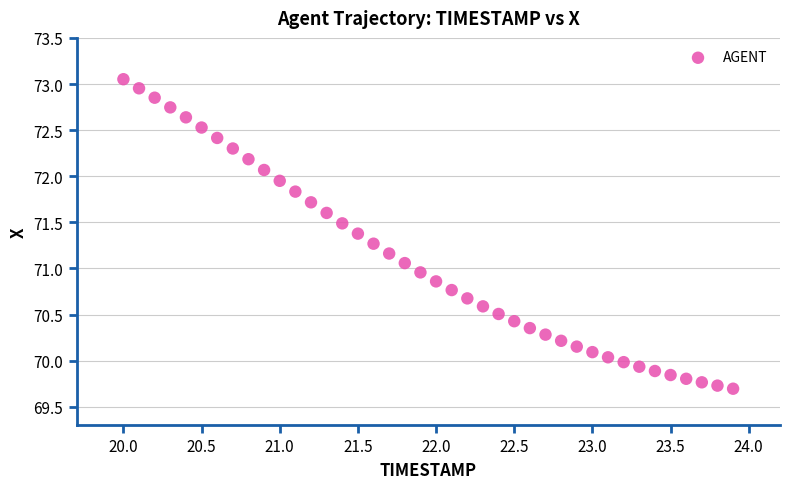

What is the range of X values (max minus min)?

3.9